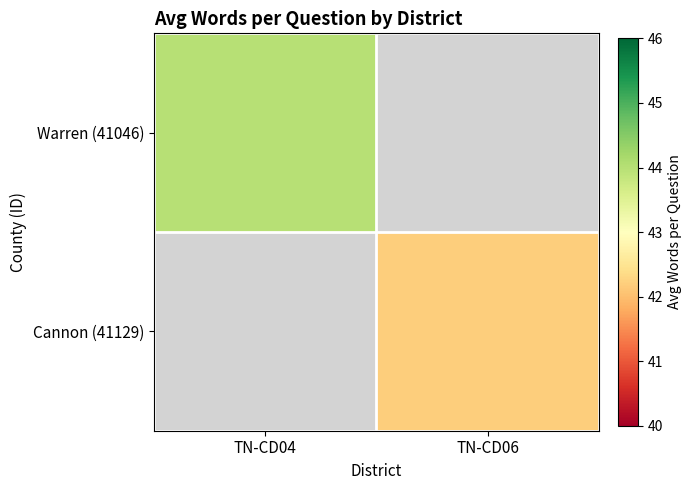

Which series has the largest range (max minus min)?

Warren (41046)